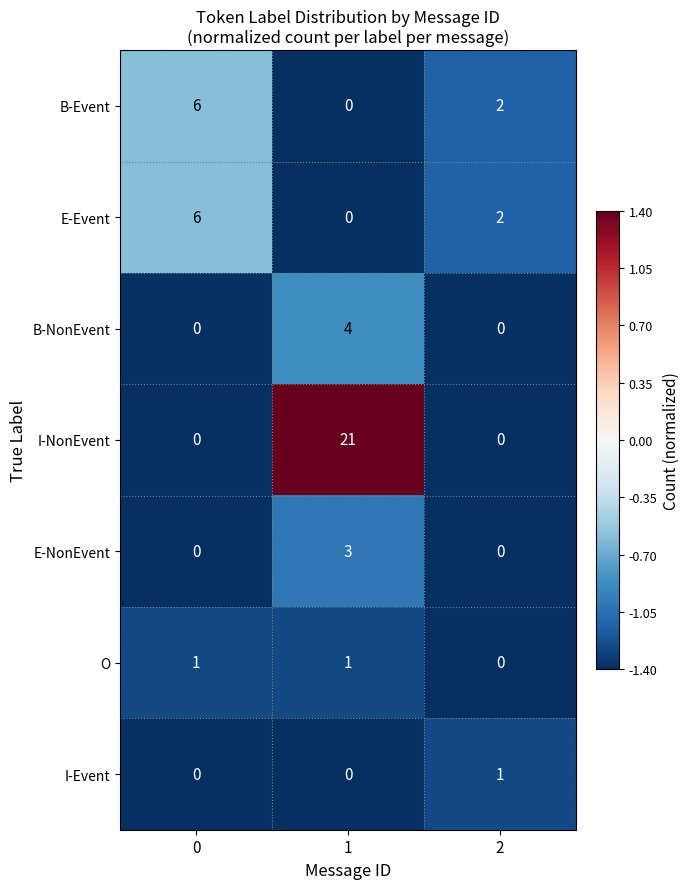

What is the total value across all series at 1?

29